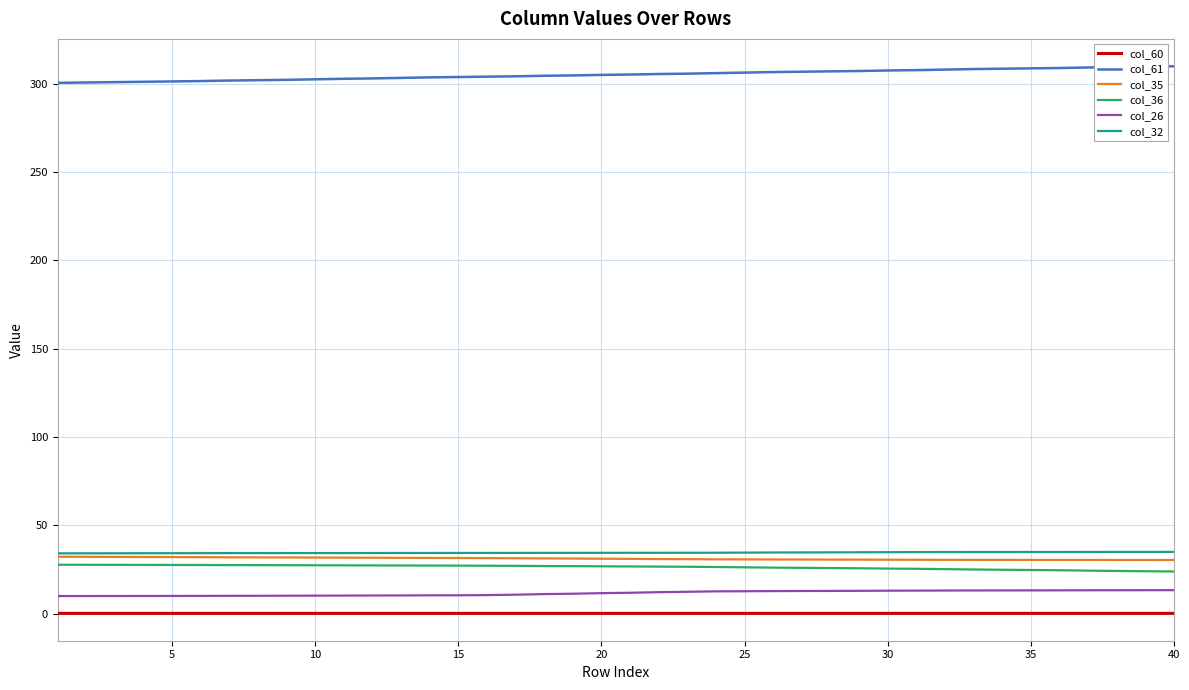

What is the greatest value displayed?

310.0